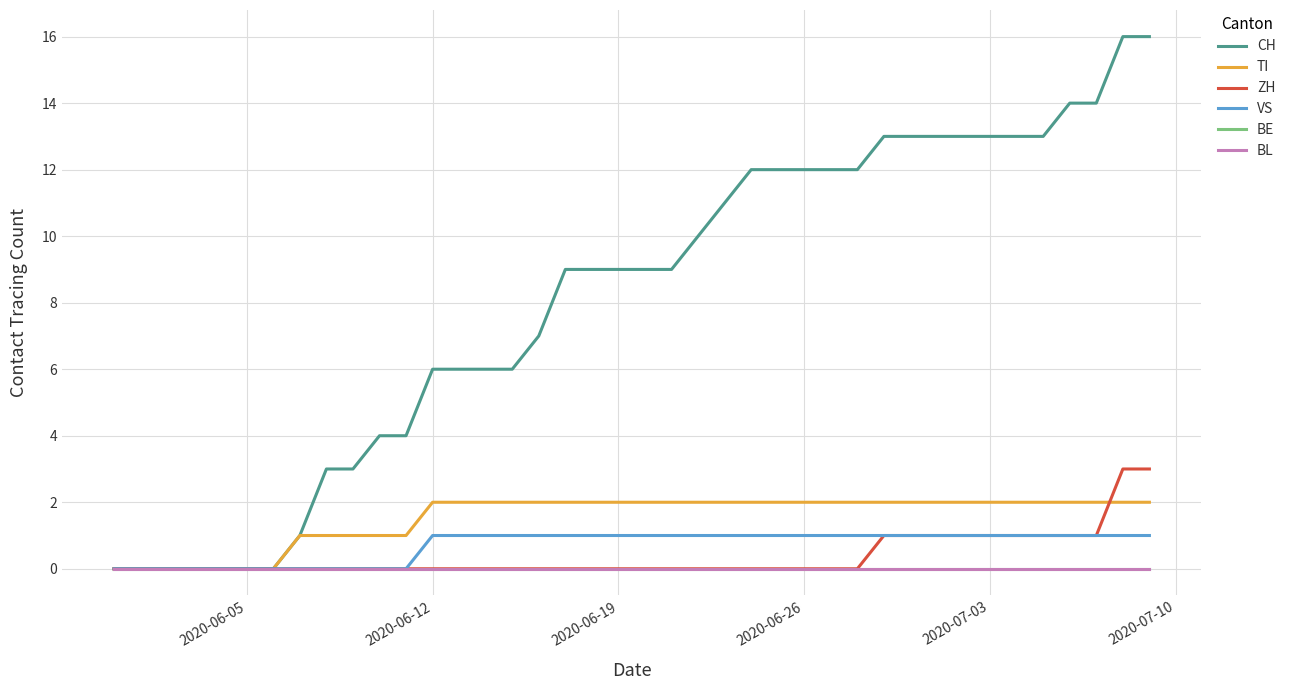

What is the average value of the CH series?

8